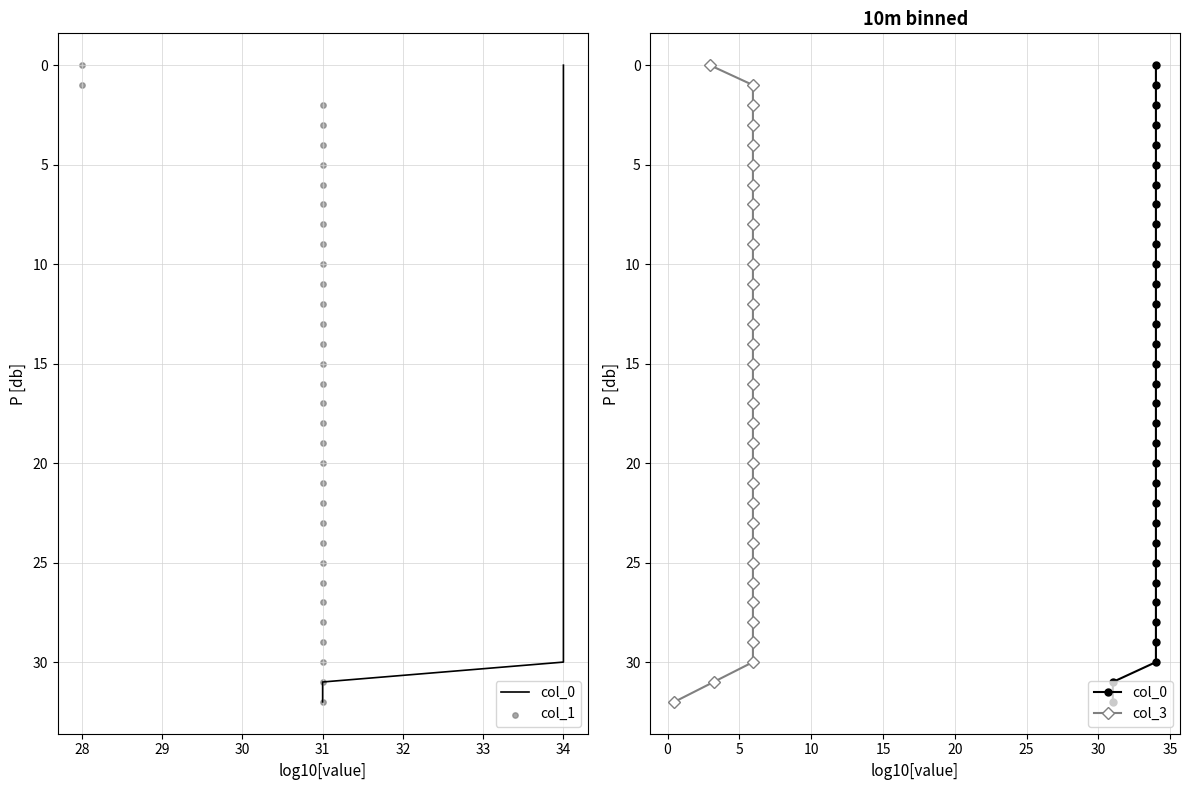

Which series contains the highest Y value?

col_0